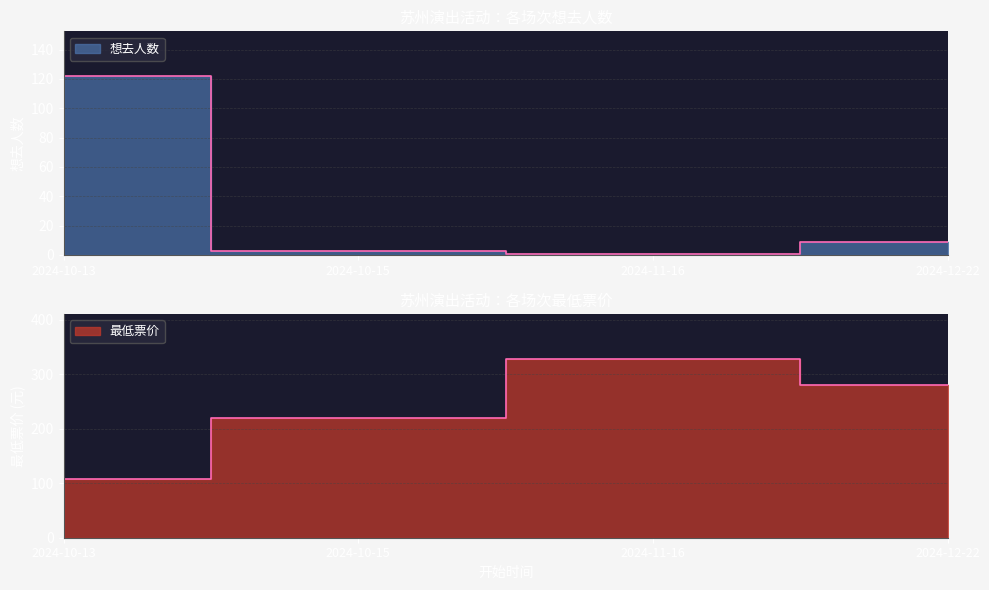

Is it true that 想去人数 equals 3 at 2024-10-15?

True